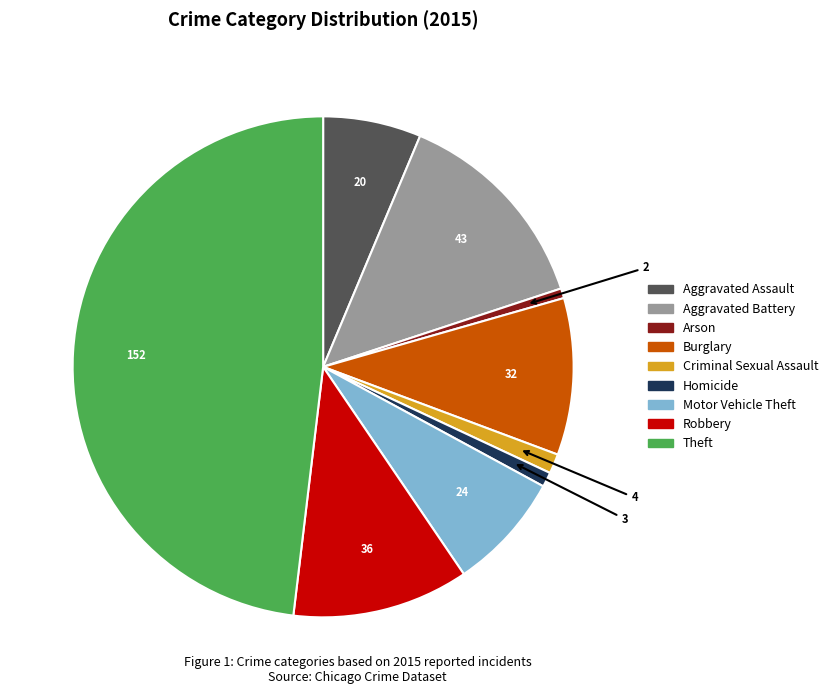

Which has a higher value, Aggravated Assault or Motor Vehicle Theft?

Motor Vehicle Theft